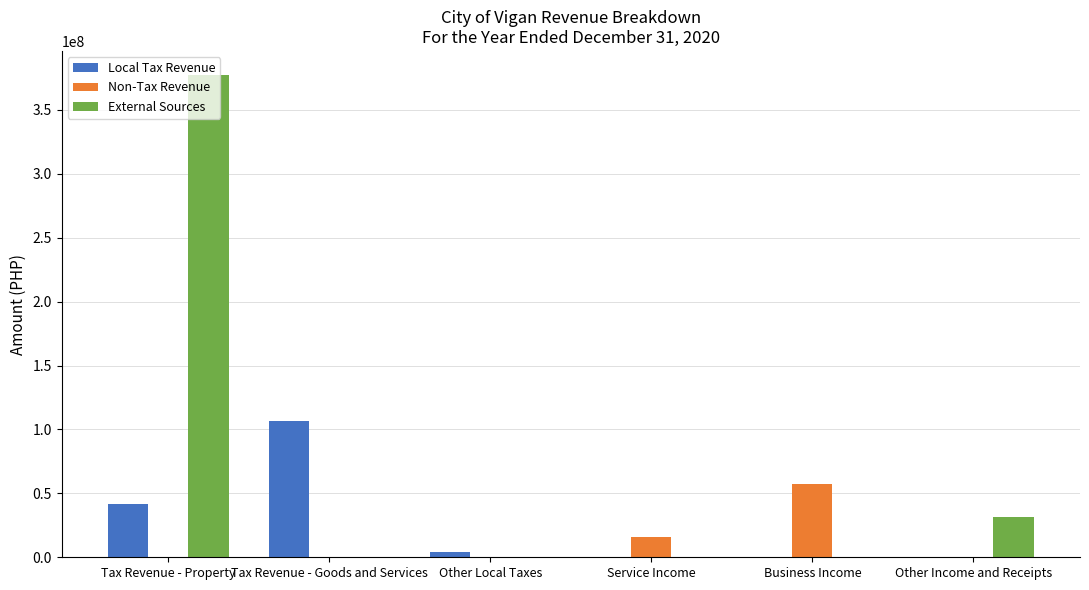

Between Tax Revenue - Goods and Services and Other Local Taxes, which series saw the biggest shift?

Local Tax Revenue